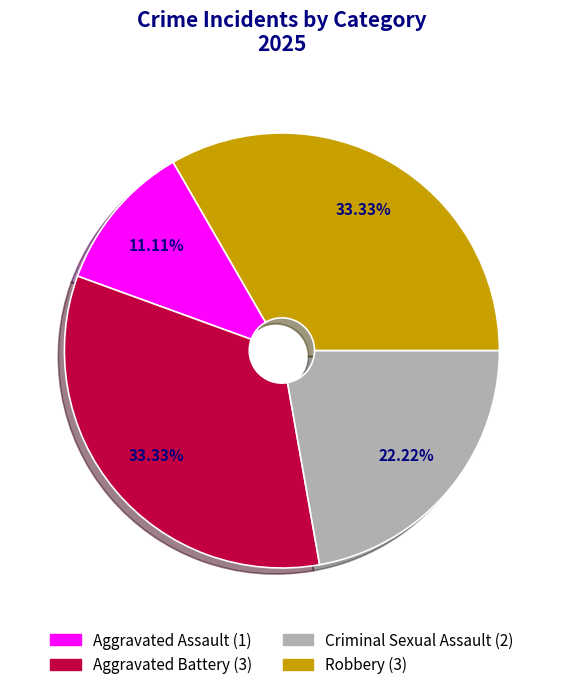

Approximately how many times larger is the value at Criminal Sexual Assault compared to Aggravated Assault?

2.0